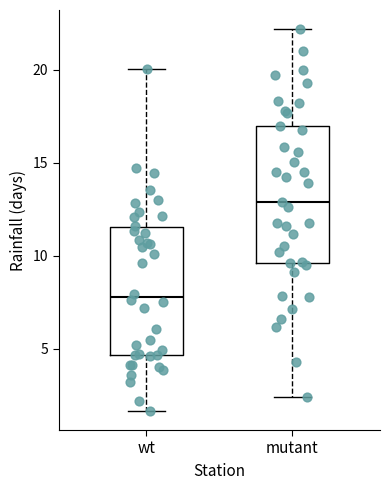

Reading left to right, read every box against the y-axis: the position of its median line, the range the box covers, and the ends of its whiskers. The values are not printed on the chart, so give them approximately, as read against the axis.

wt: median 8.0, box 4.5 to 11.5, whiskers 1.5 to 20.0
mutant: median 13.0, box 9.5 to 17.0, whiskers 2.5 to 22.0